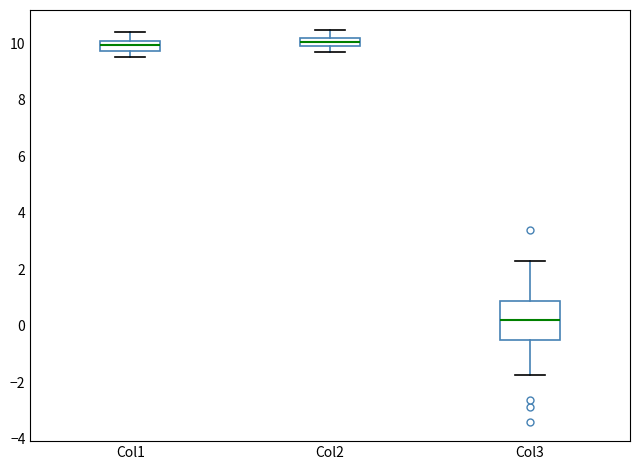

Where is the lower edge of the box for Col2 on the y-axis? The values are not printed on the chart, so give them approximately, as read against the axis.

10.0